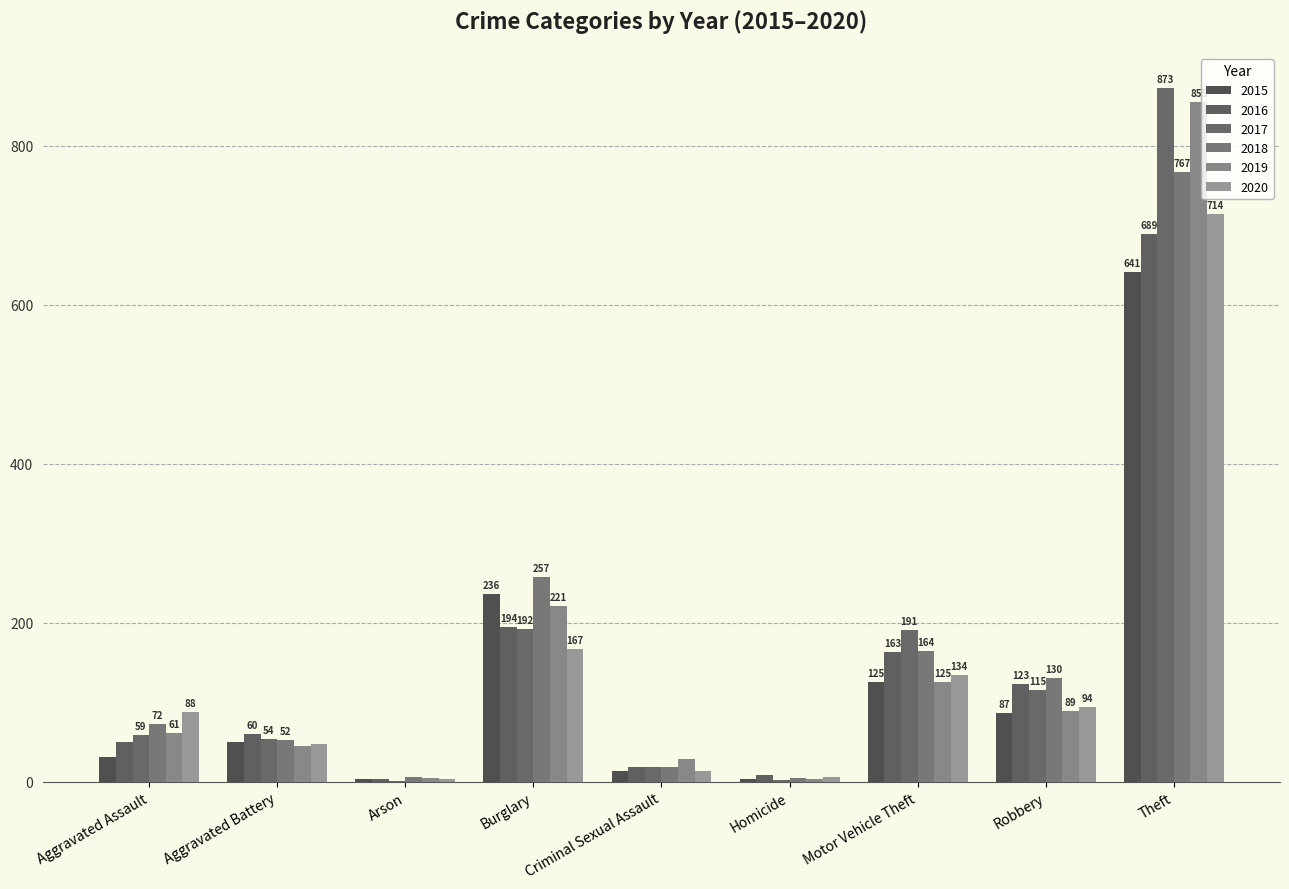

Reading right to left, transcribe all the data shown in this chart.

2015: 641	87	125	4	13	236	3	50	31
2016: 689	123	163	8	19	194	3	60	50
2017: 873	115	191	2	19	192	1	54	59
2018: 767	130	164	5	19	257	6	52	72
2019: 855	89	125	3	29	221	5	45	61
2020: 714	94	134	6	13	167	4	48	88